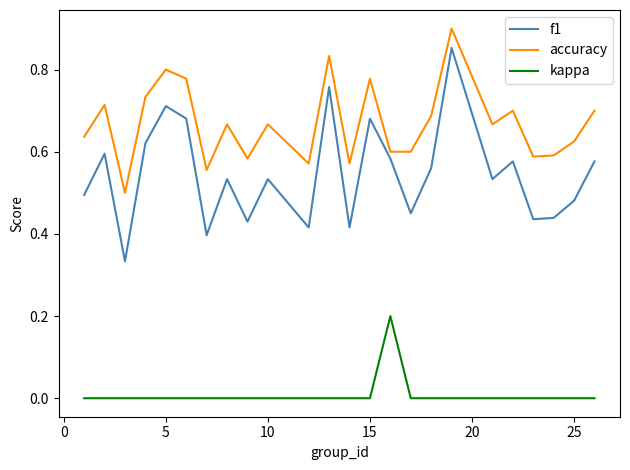

Which series has the largest range (max minus min)?

f1